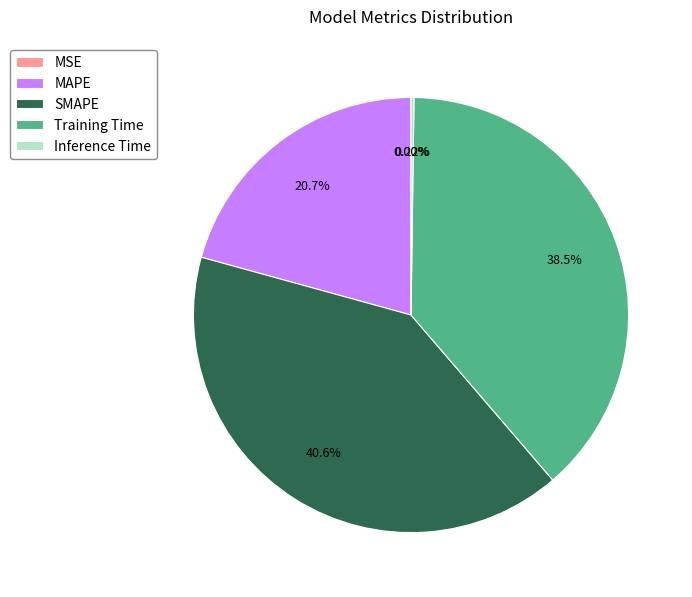

Does any single category account for the majority?

No